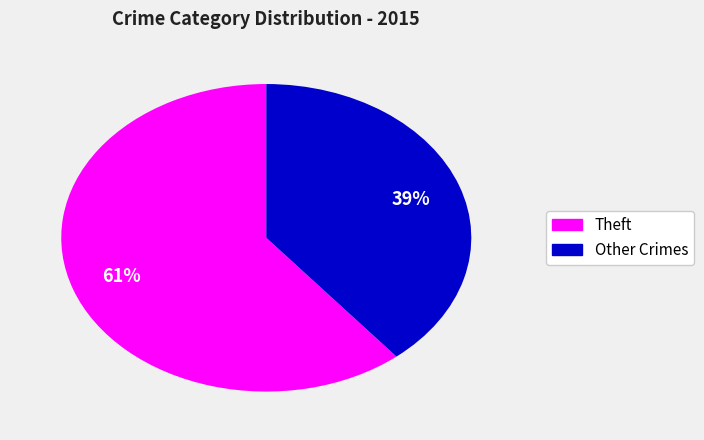

To the nearest percent, what is the average slice percentage?

50%